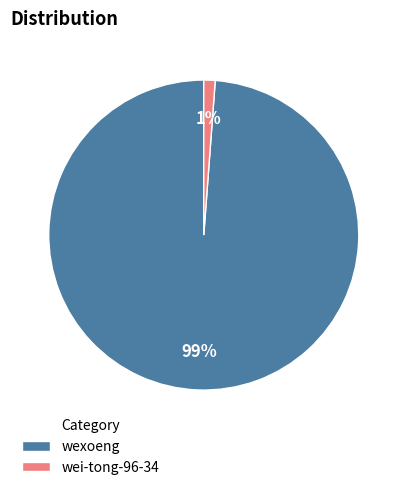

Do wei-tong-96-34 and wexoeng together represent more than half of the pie?

Yes